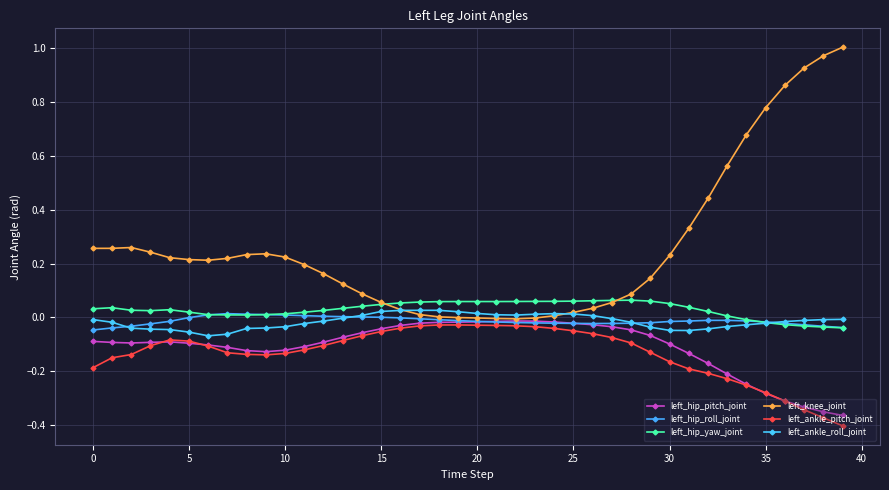

Where is left_knee_joint nearest to the value 0?

19